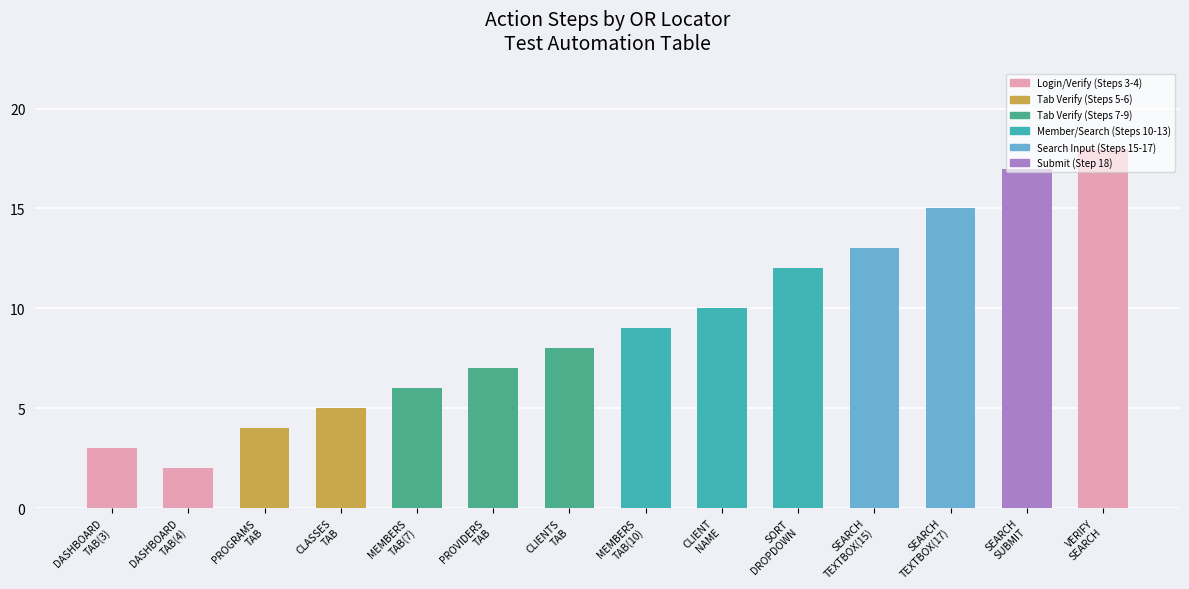

Reading left to right, list all the values displayed in this chart.

DASHBOARD
TAB(3)=3	DASHBOARD
TAB(4)=2	PROGRAMS
TAB=4	CLASSES
TAB=5	MEMBERS
TAB(7)=6	PROVIDERS
TAB=7	CLIENTS
TAB=8	MEMBERS
TAB(10)=9	CLIENT
NAME=10	SORT
DROPDOWN=12	SEARCH
TEXTBOX(15)=13	SEARCH
TEXTBOX(17)=15	SEARCH
SUBMIT=17	VERIFY
SEARCH=18